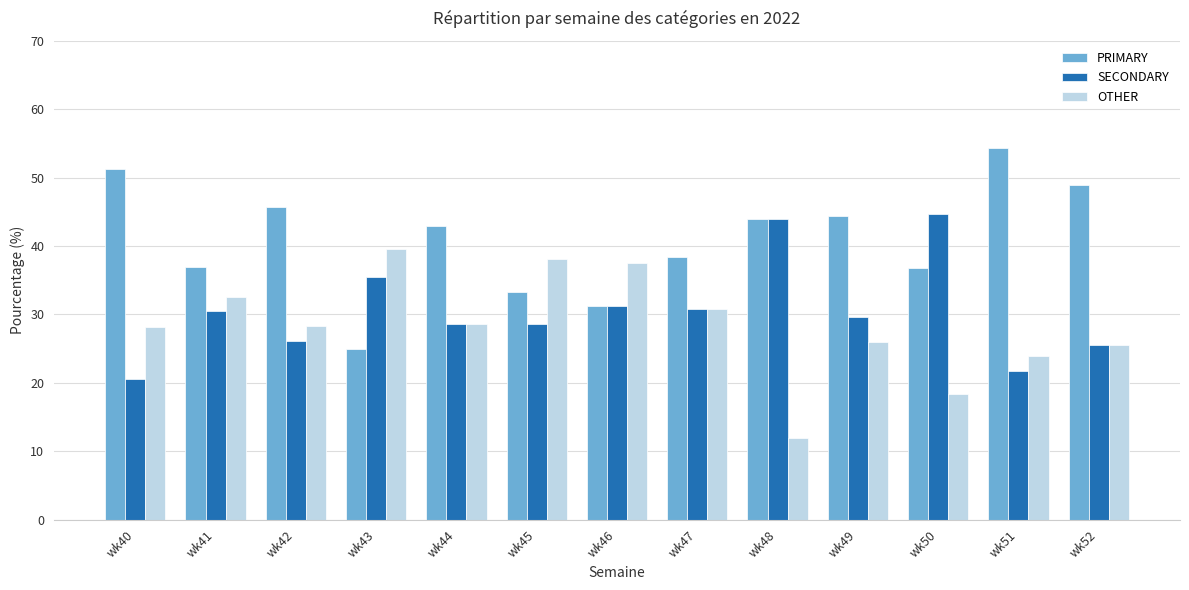

What are all the series names shown in the legend?

PRIMARY, SECONDARY, OTHER